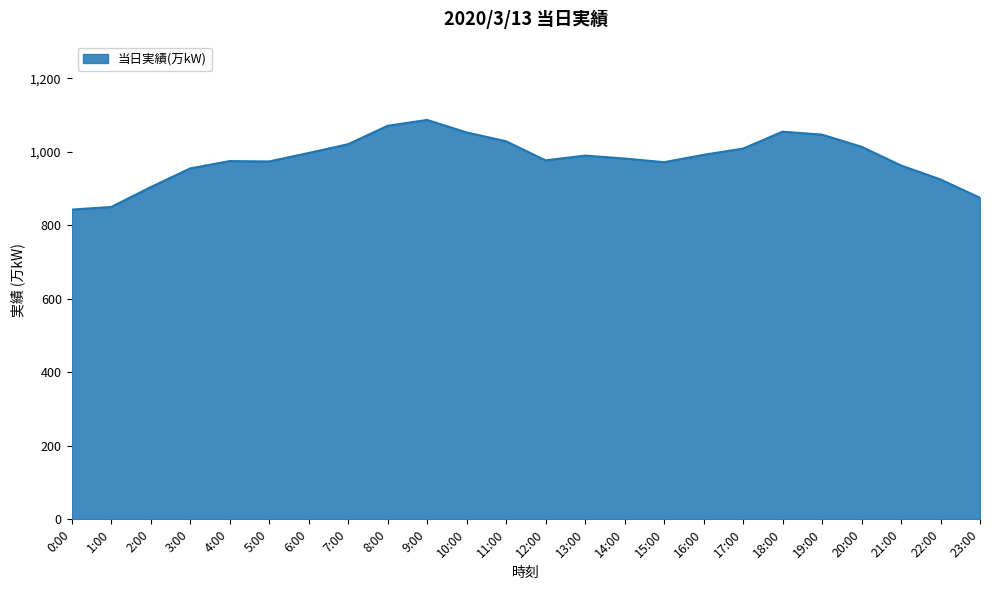

What value does the data have at 15:00?

972